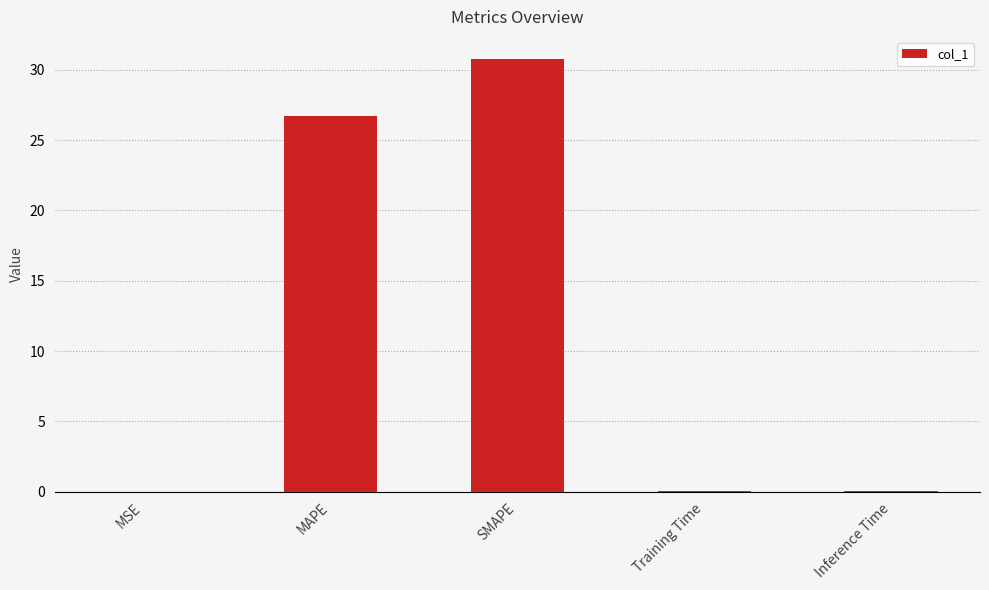

Which category has the highest value across all series?

SMAPE